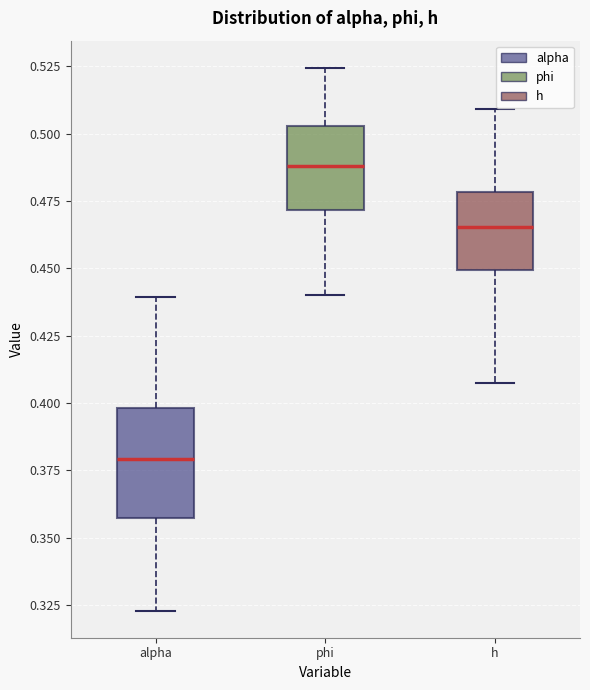

Reading left to right, transcribe this box plot: for each box, give where its median line is, the range the box spans, and where its two whiskers end, as read against the y-axis. The values are not printed on the chart, so give them approximately, as read against the axis.

alpha: median 0.380, box 0.355 to 0.400, whiskers 0.325 to 0.440
phi: median 0.490, box 0.470 to 0.505, whiskers 0.440 to 0.525
h: median 0.465, box 0.450 to 0.480, whiskers 0.405 to 0.510